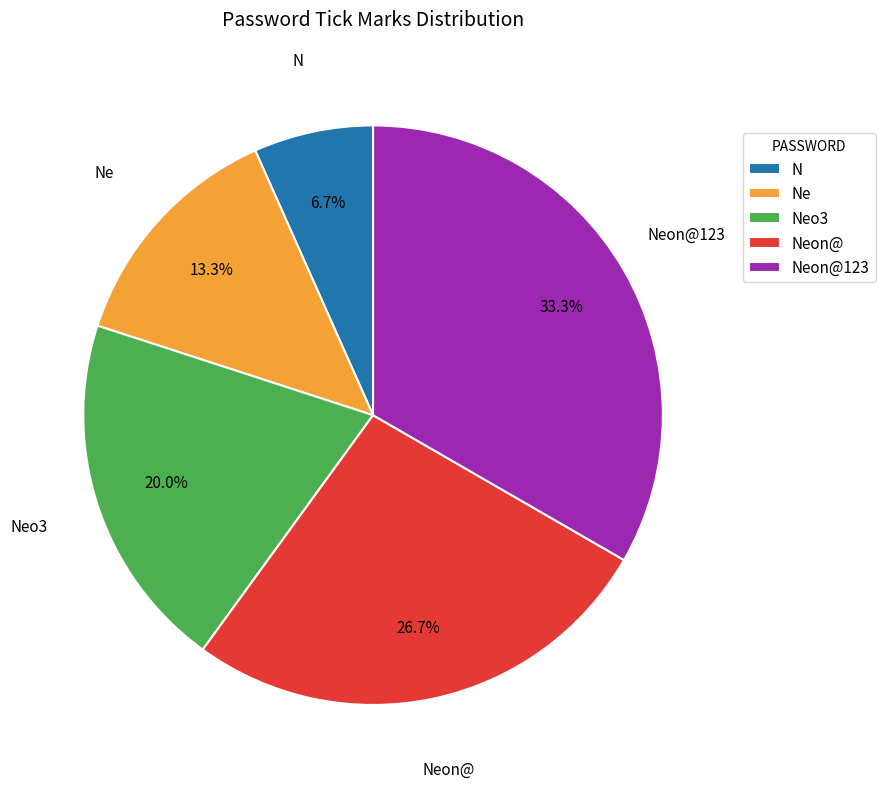

What portion of the pie excludes Ne?

86.7%